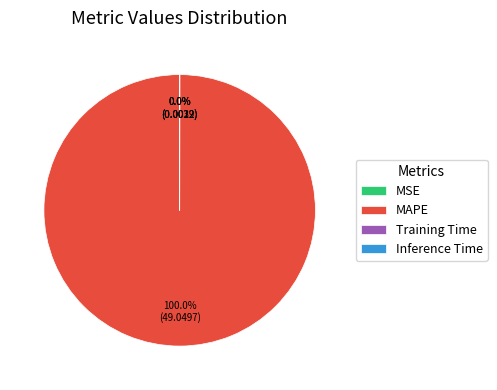

What is the largest slice in the pie chart?

MAPE